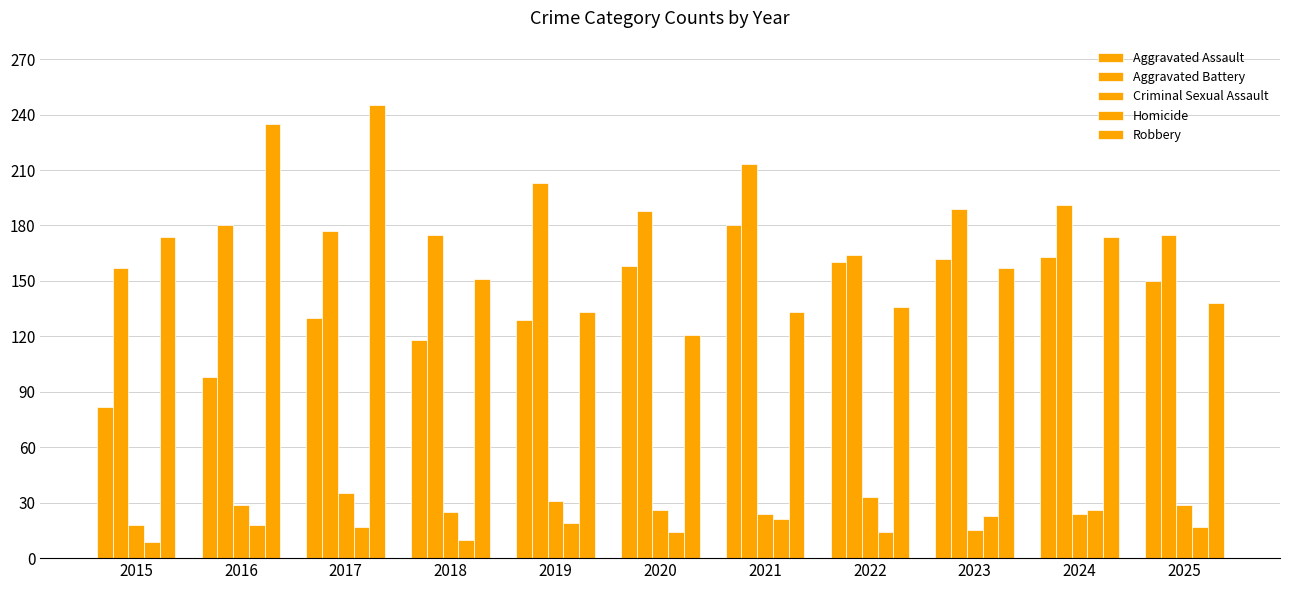

What value does the Homicide series have at 2025, to the nearest 10?

20